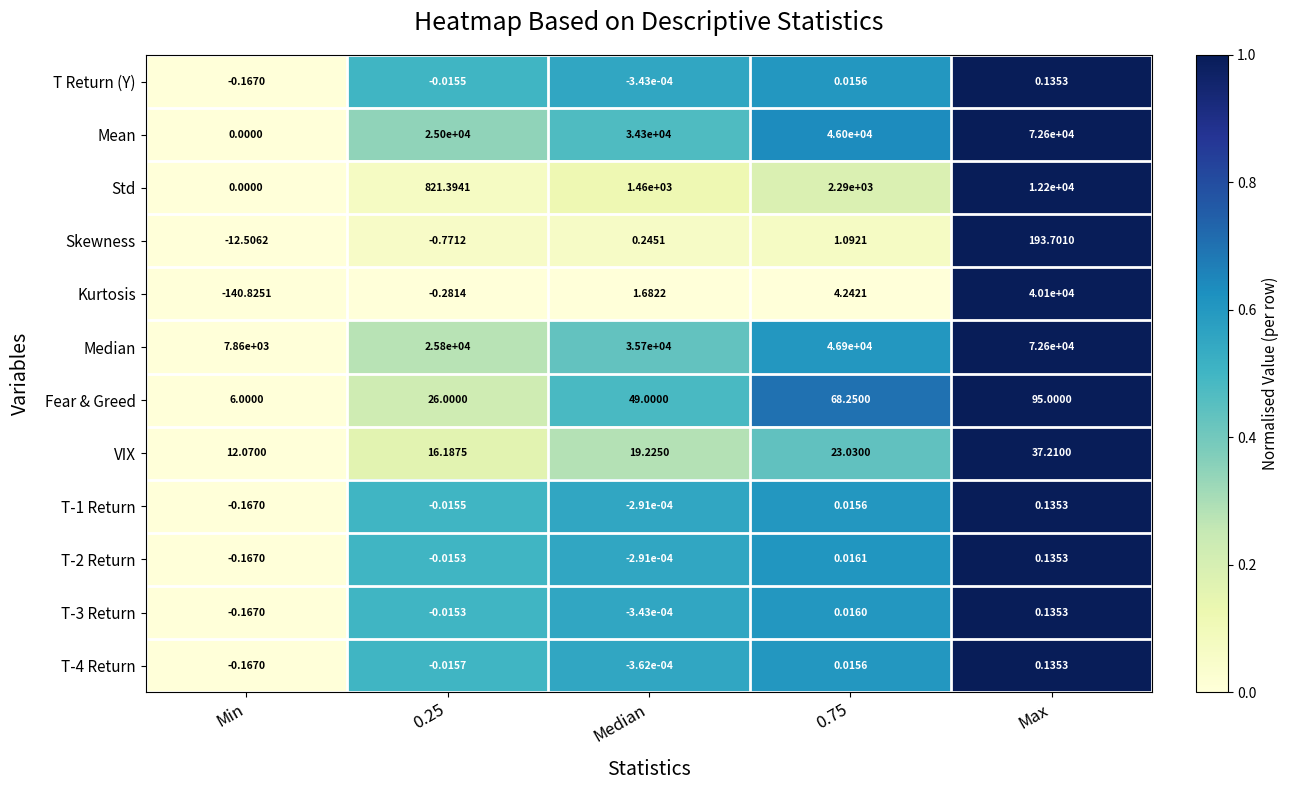

How many series are shown in this chart?

12